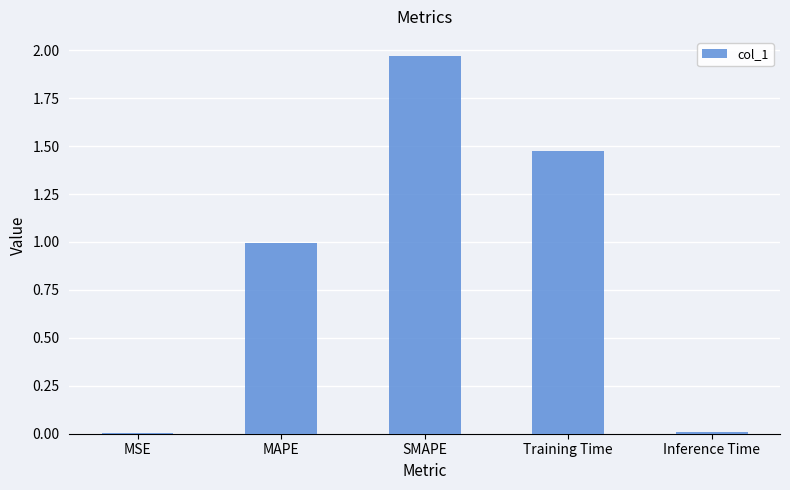

What is the ratio of the value at MAPE to the value at SMAPE?

0.5